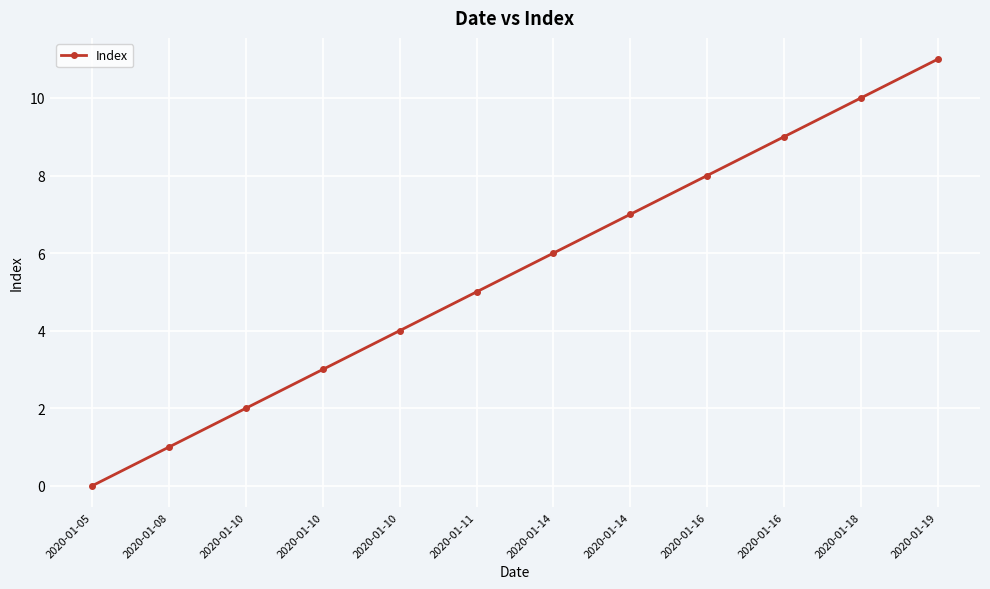

Where does the data first go above 6?

2020-01-14